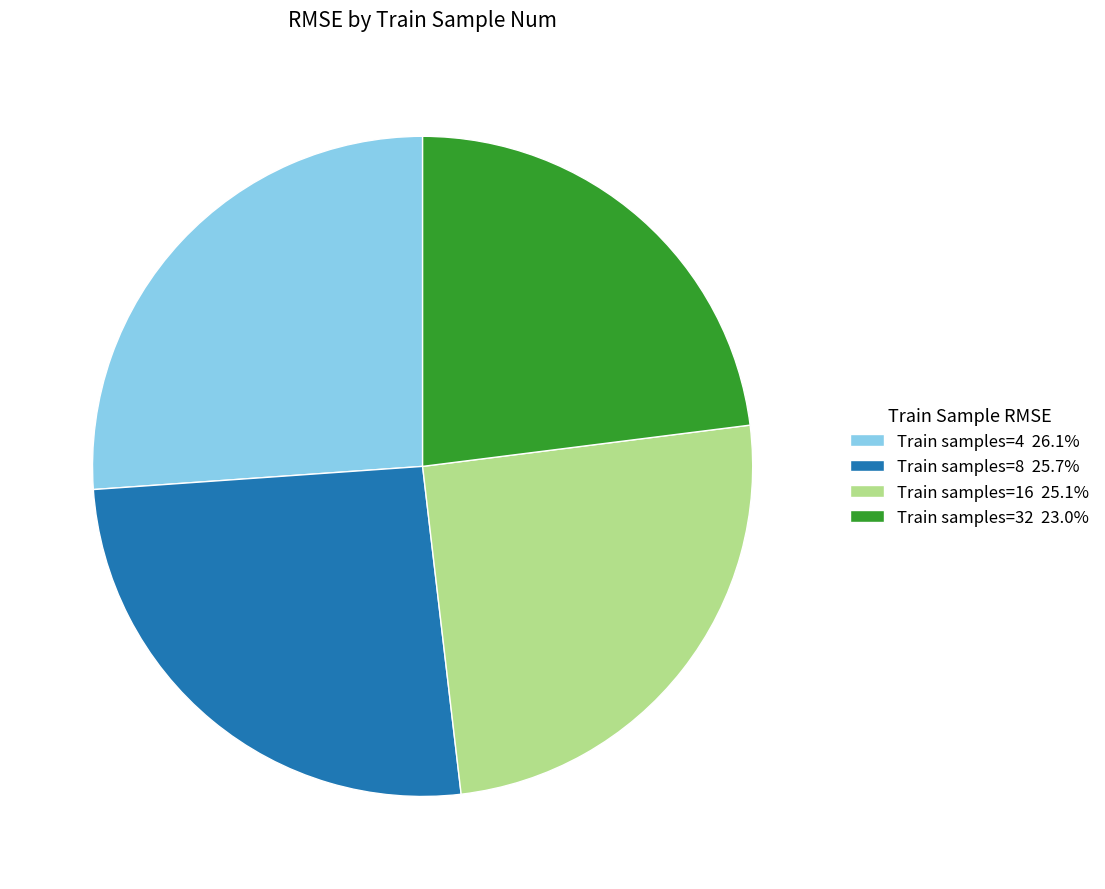

Does Train samples=32 23.0% account for over 50% of the chart?

No